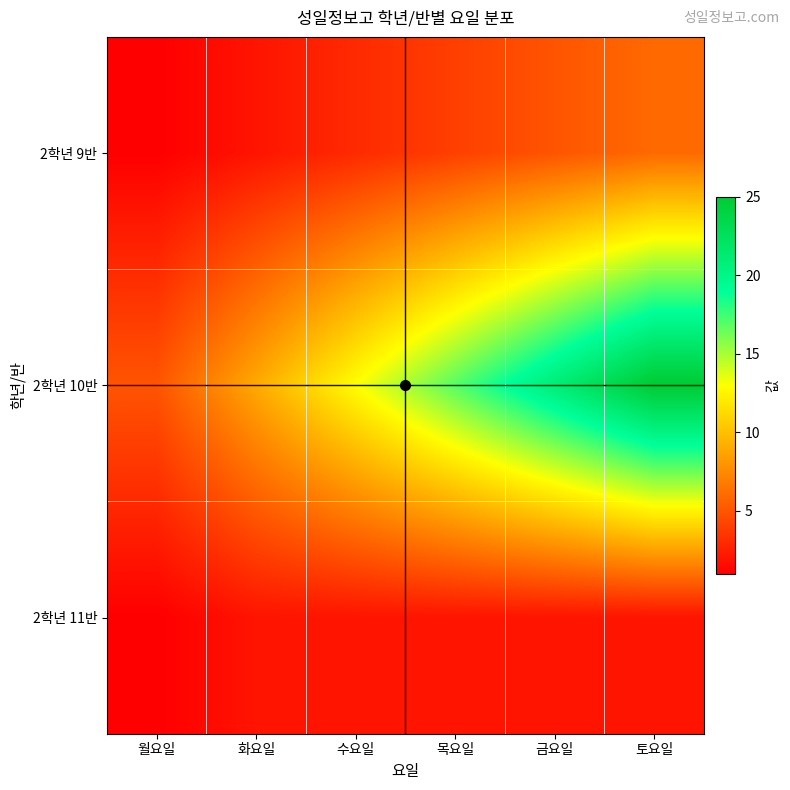

Between 월요일 and 화요일, which series saw the biggest shift?

2학년 10반